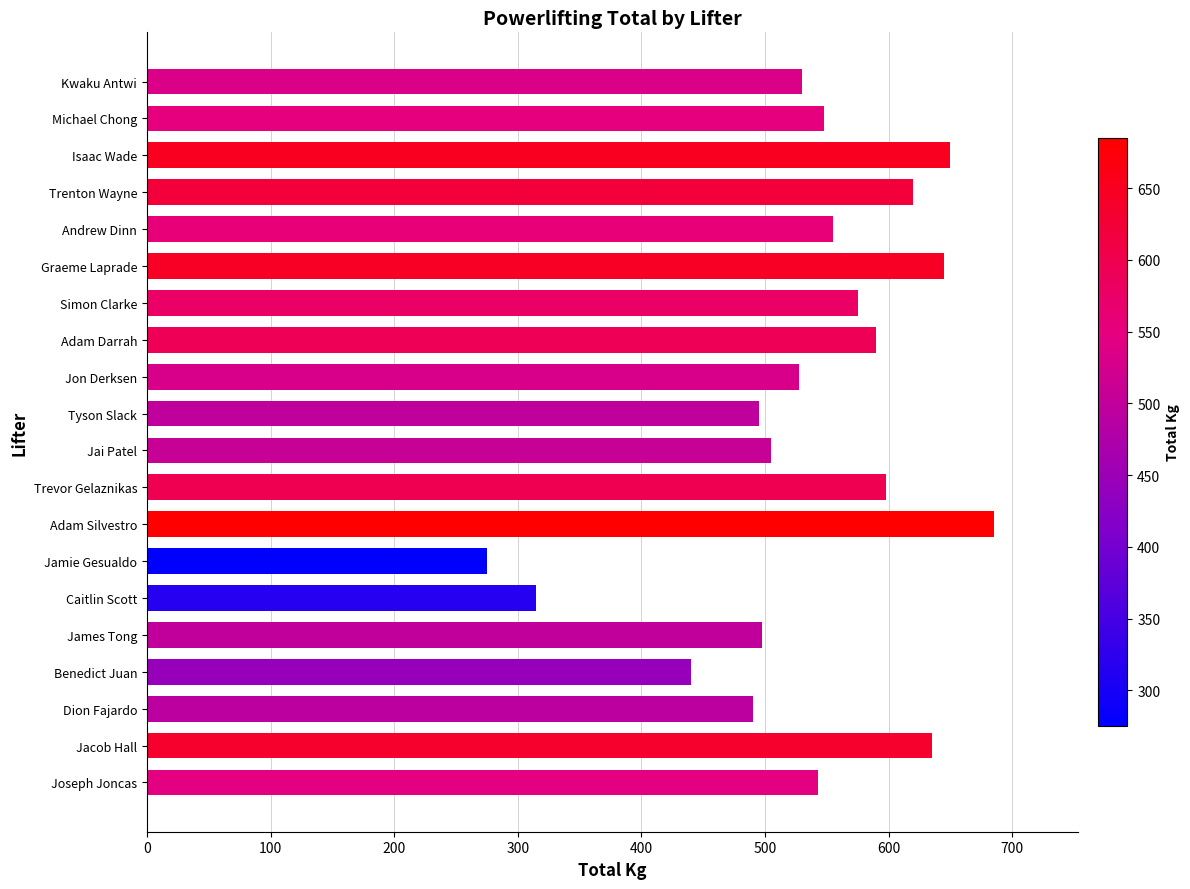

How many distinct data groups are displayed?

1